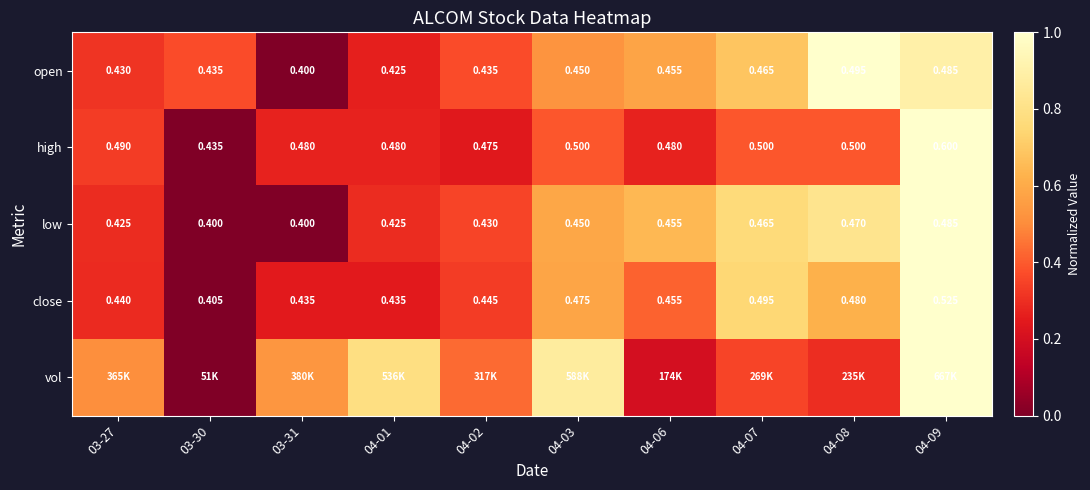

Where is low nearest to the value 0?

03-30